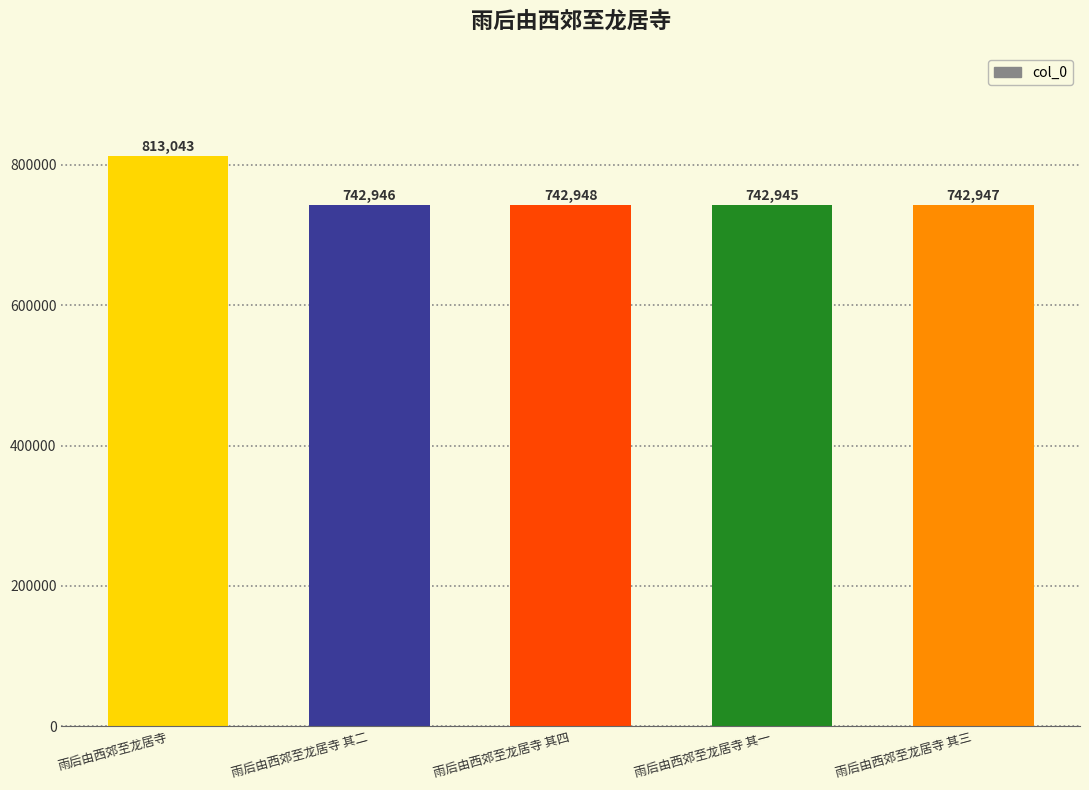

How many data points are less than 742947?

2